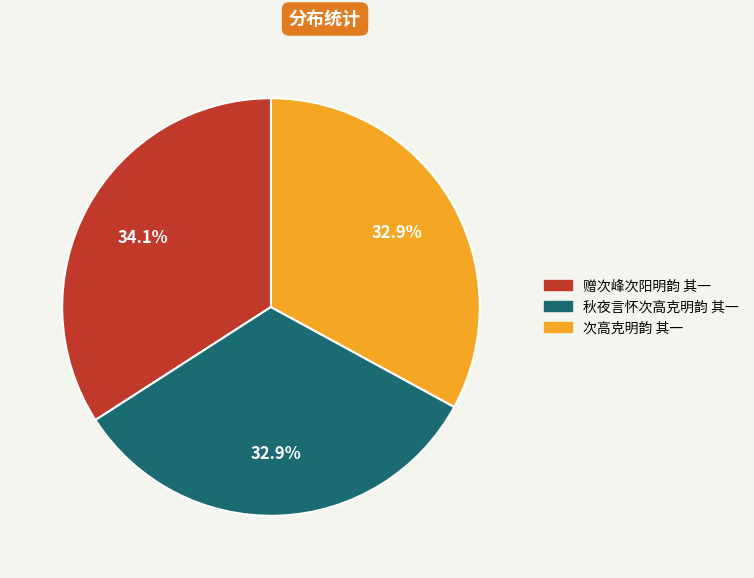

Approximately how many times larger is the value at 赠次峰次阳明韵 其一 compared to 次高克明韵 其一?

1.0